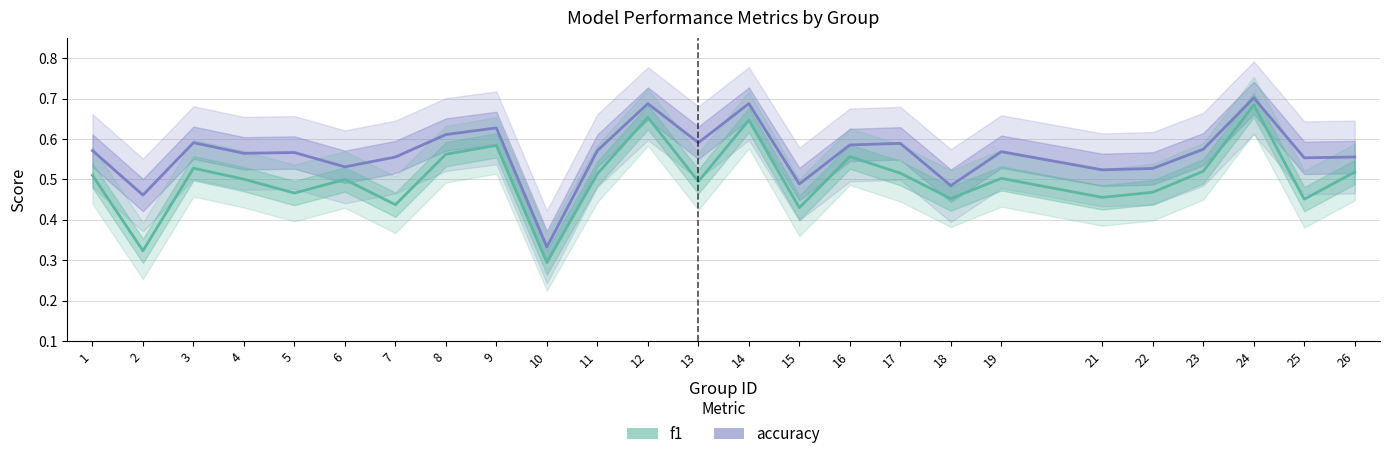

Does the chart display data point markers on the line(s)?

No